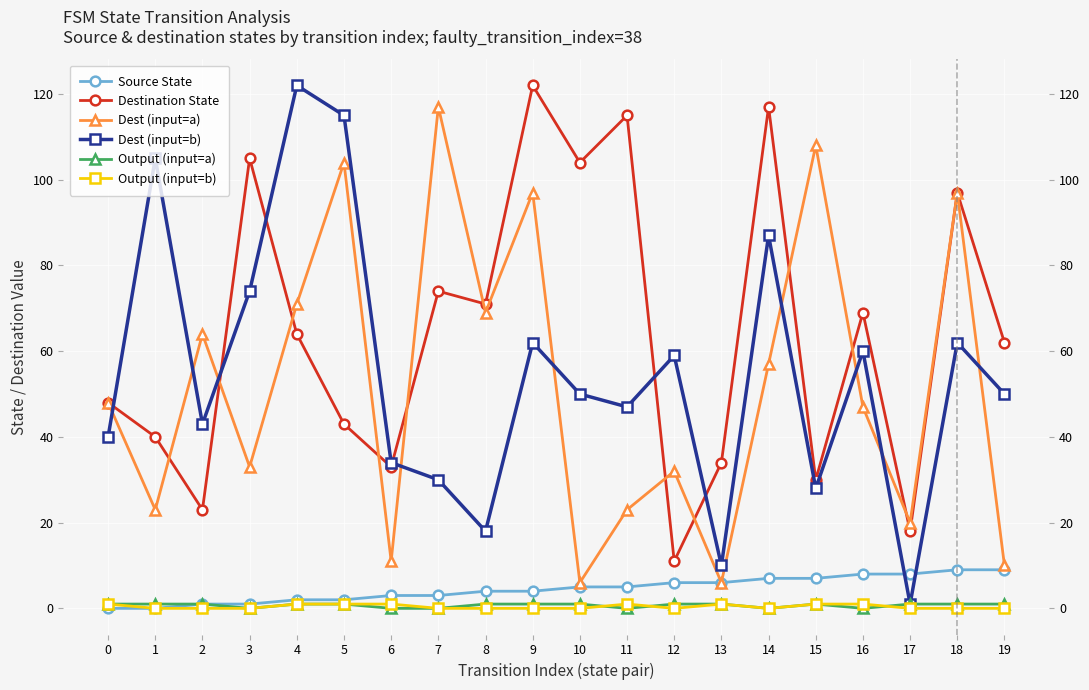

What are all the series names shown in the legend?

Source State, Destination State, Dest (input=a), Dest (input=b), Output (input=a), Output (input=b)